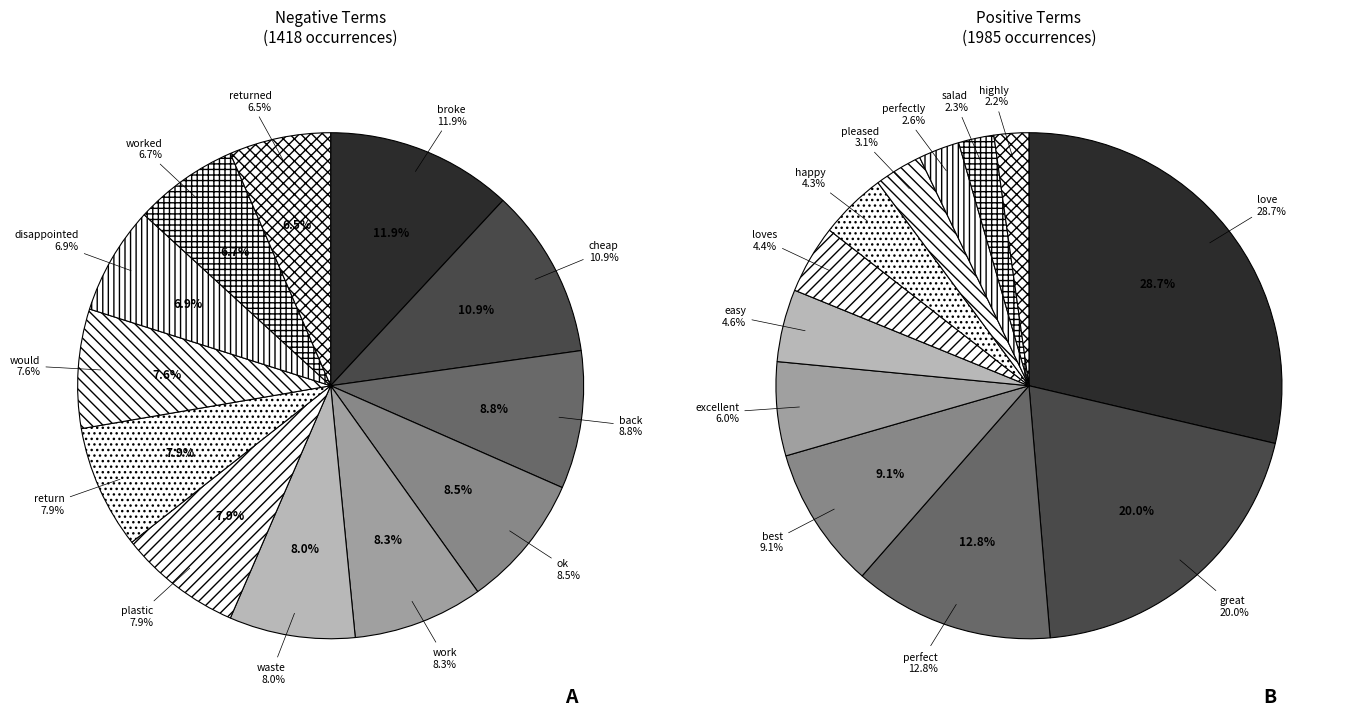

Rank the categories by value from lowest to highest.

returned, worked, disappointed, would, plastic, return, waste, work, ok, back, cheap, broke